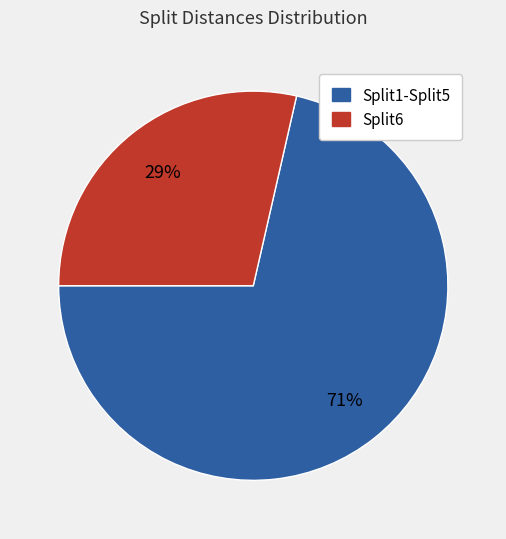

Does any single category account for the majority?

Yes